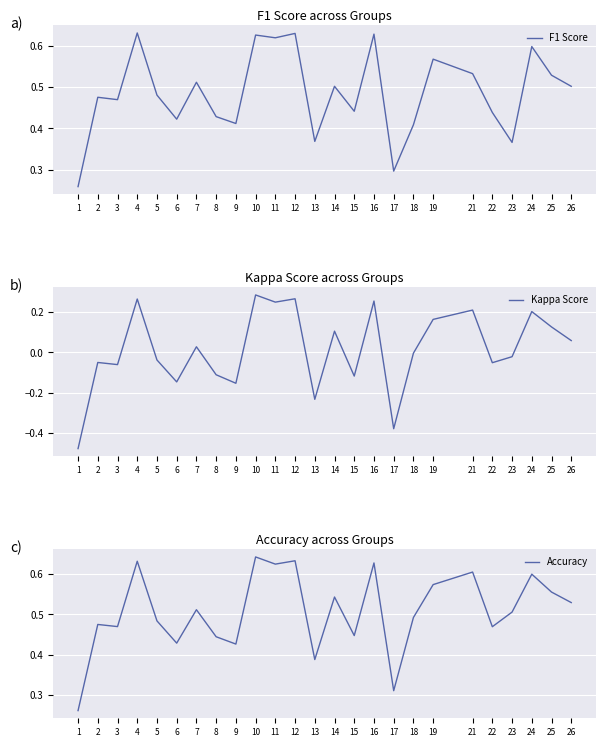

What are all the series names shown in the legend?

F1 Score, Kappa Score, Accuracy